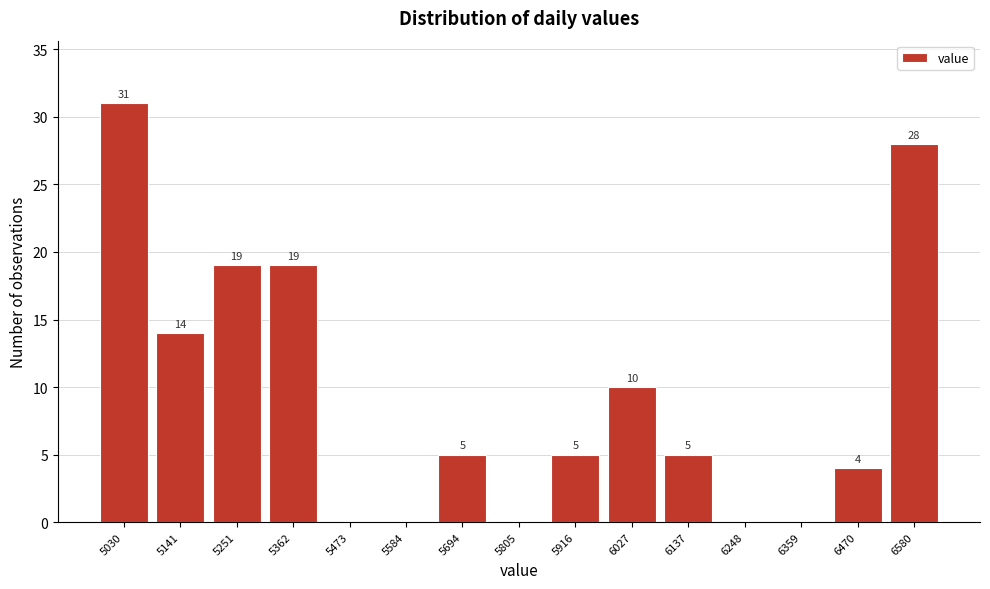

Reading left to right, transcribe all the data shown in this chart.

5030=31	5141=14	5251=19	5362=19	5473=0	5584=0	5694=5	5805=0	5916=5	6027=10	6137=5	6248=0	6359=0	6470=4	6580=28